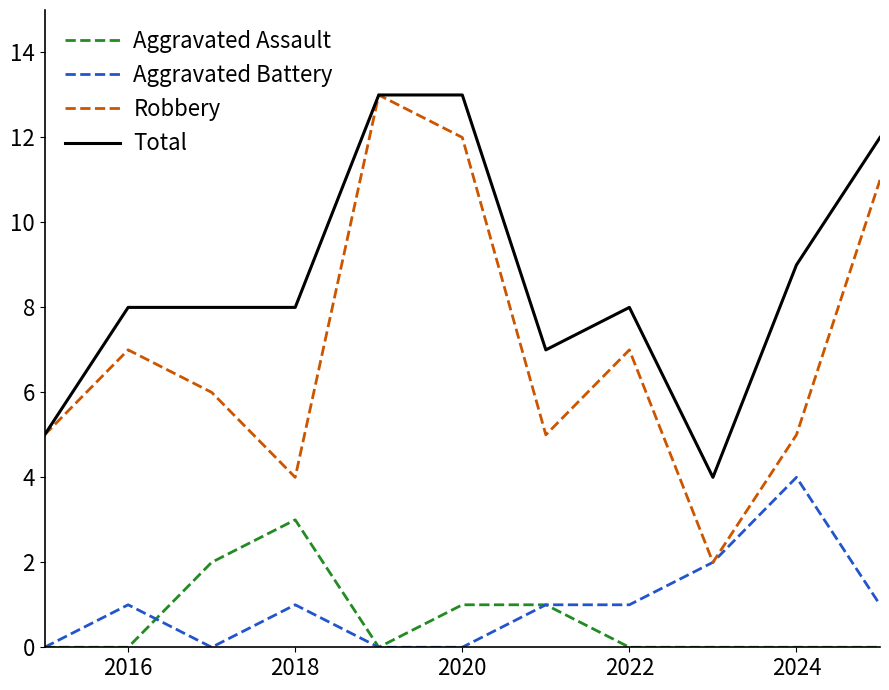

What is the highest value of the Robbery series?

13